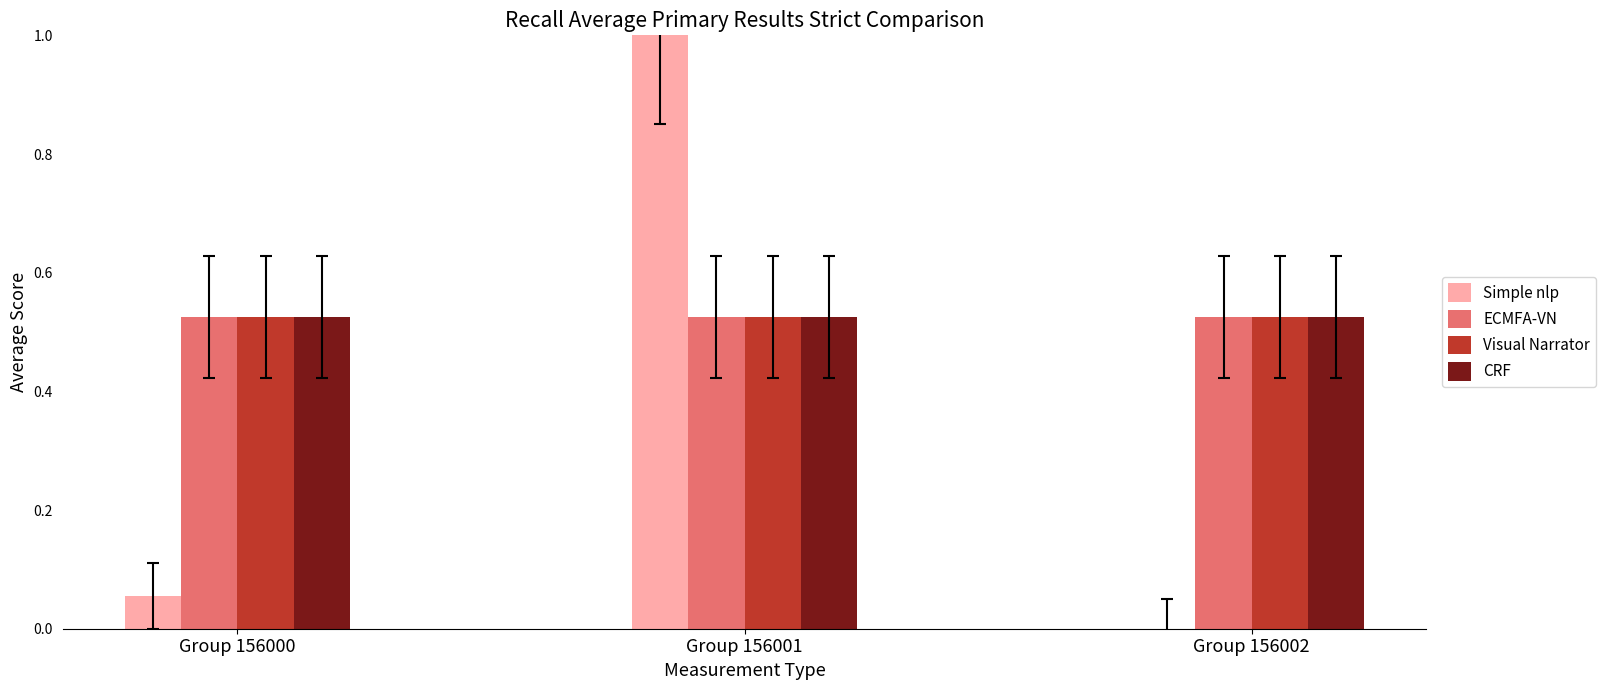

At which category is the sum across all series the highest?

Group 156001